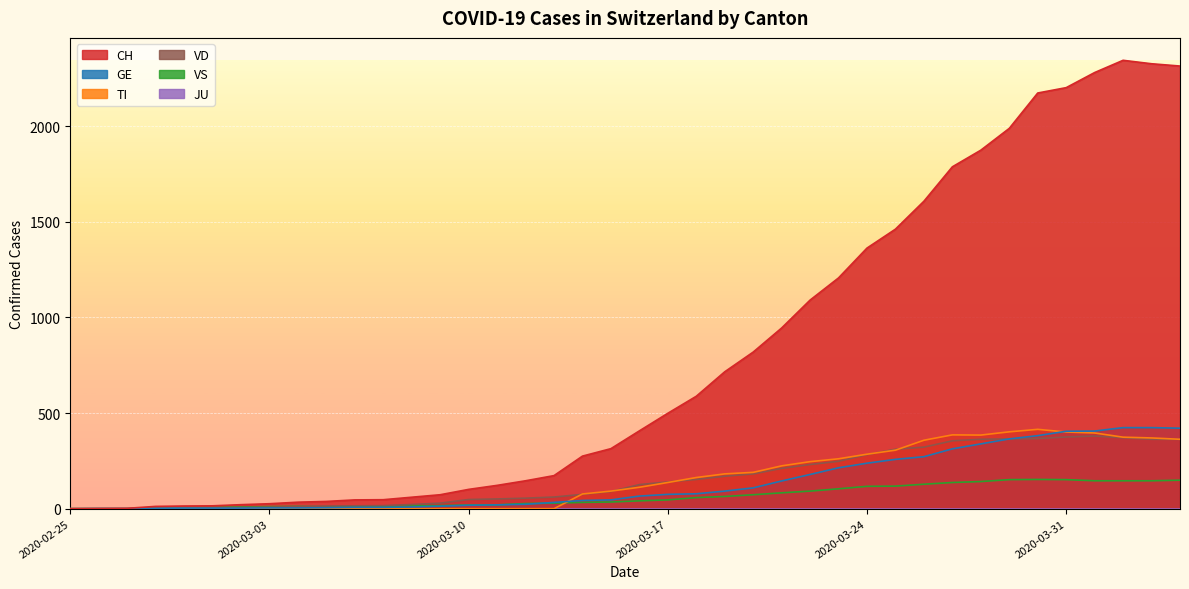

At which category is the sum across all series the highest?

2020-04-02